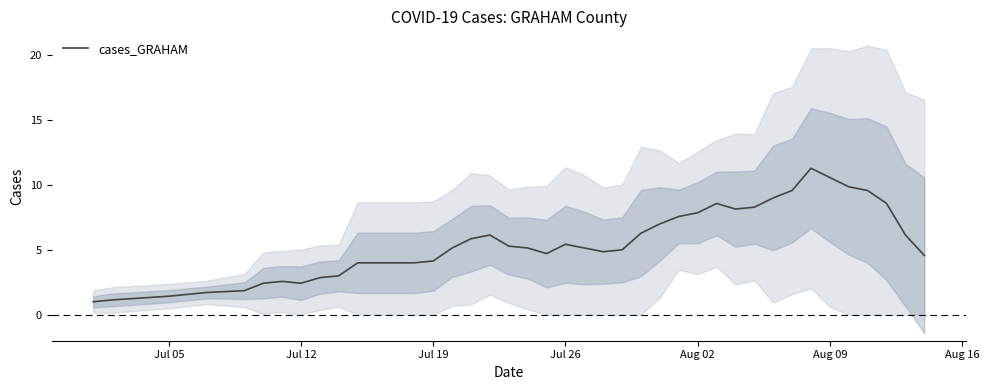

How many values are below 5?

18